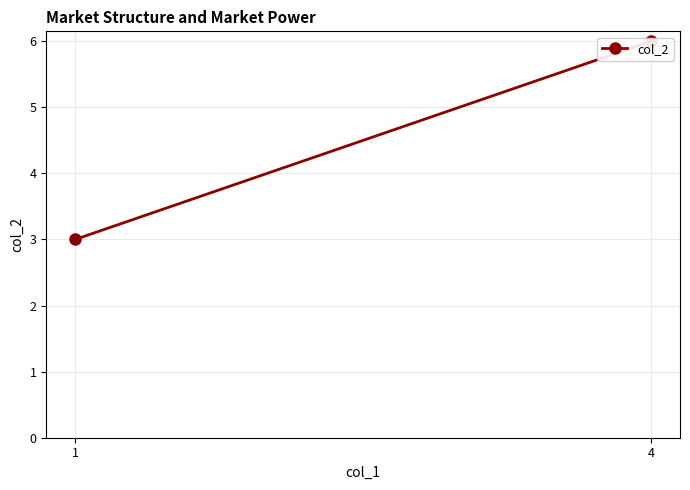

Rank the categories by value from lowest to highest.

1, 4